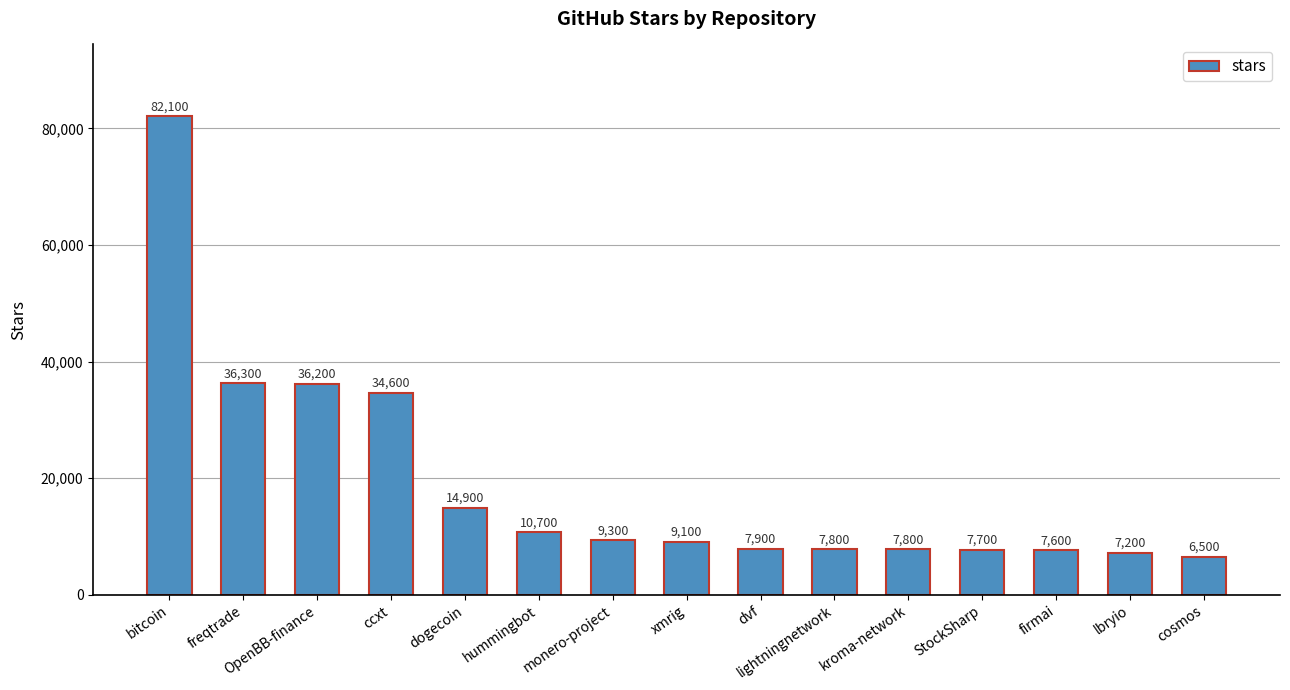

Approximately how many times larger is the value at dvf compared to dogecoin?

0.5